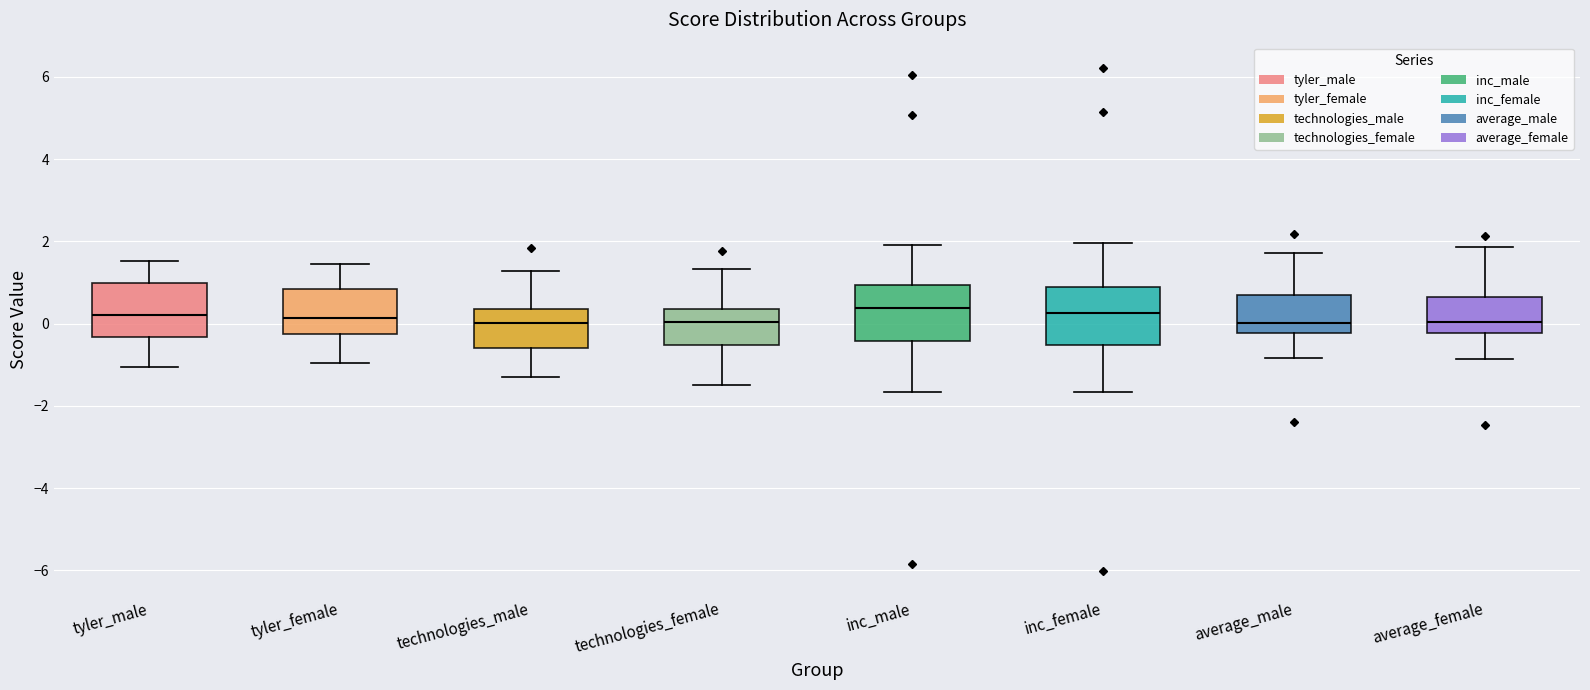

Where does the median line of the box for inc_female sit on the y-axis? The values are not printed on the chart, so give them approximately, as read against the axis.

0.2